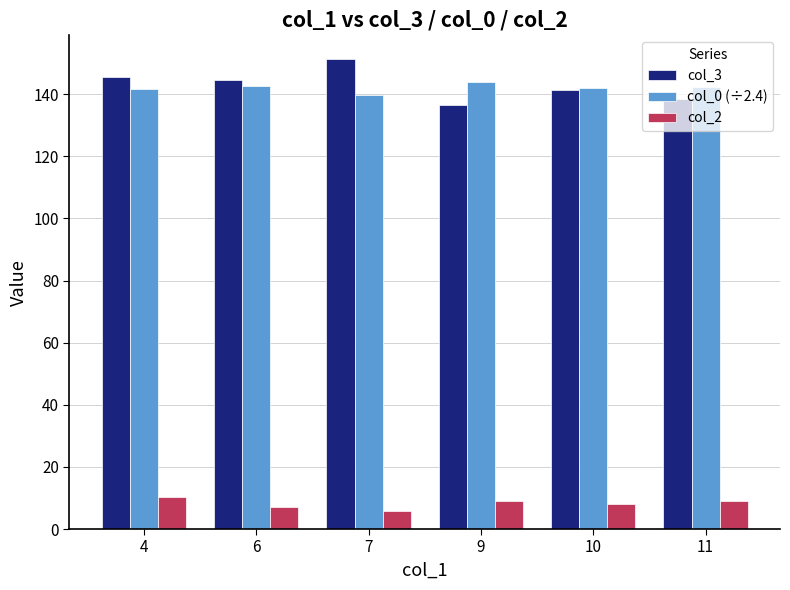

True or false: col_2 has a value of 9.0 at 11.

True